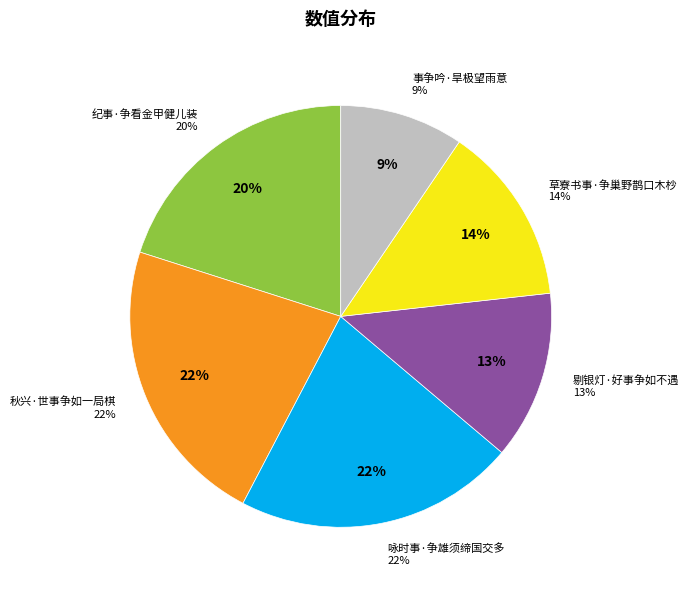

How many slices are in this pie chart?

6